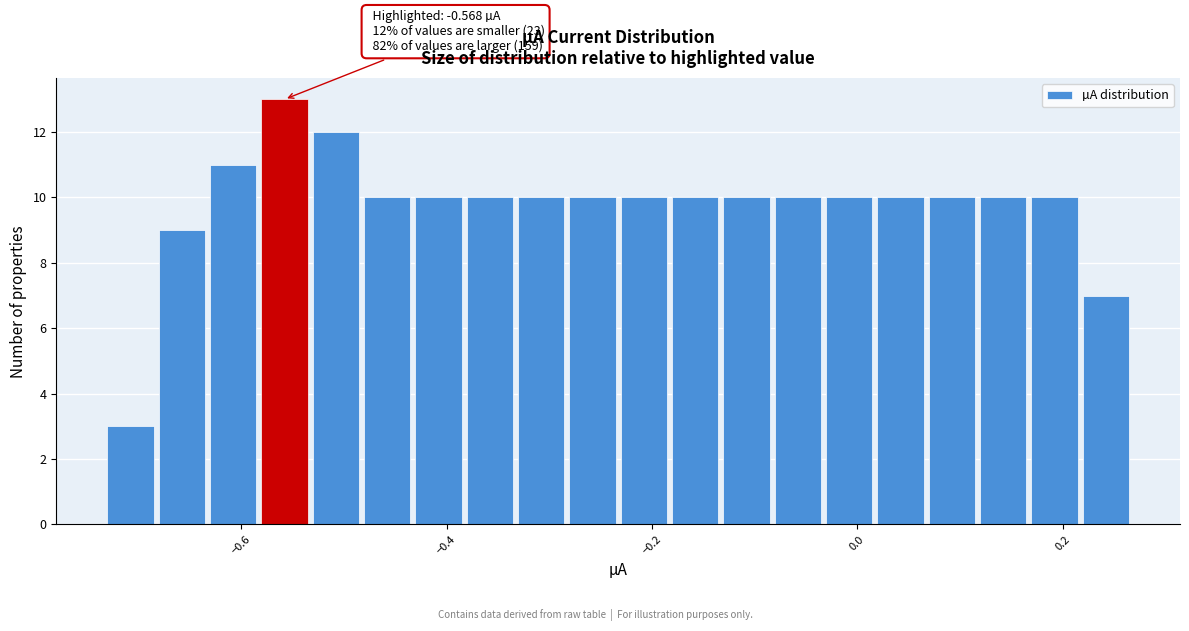

Around what value on the x-axis is the tallest bar? Give the approximate position of its centre, as read against the axis.

-0.56